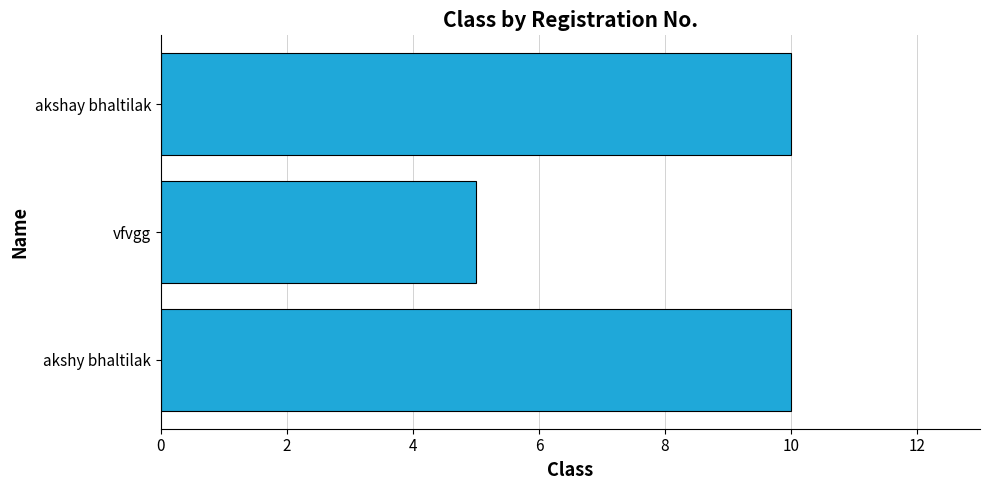

What is the smallest value displayed?

5